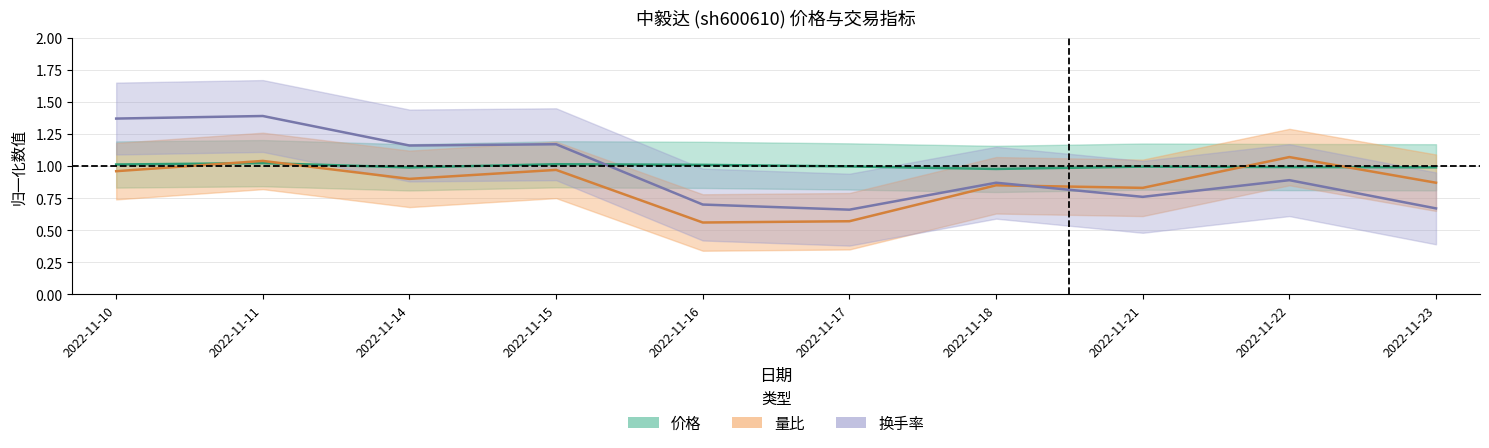

Which category has the lowest value in the 价格 series?

2022-11-18